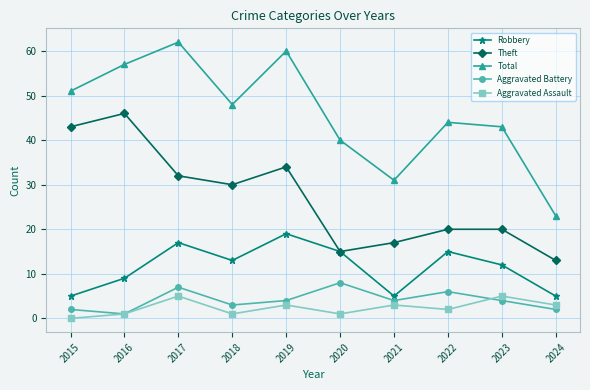

How many values in the Theft series are below 30?

5